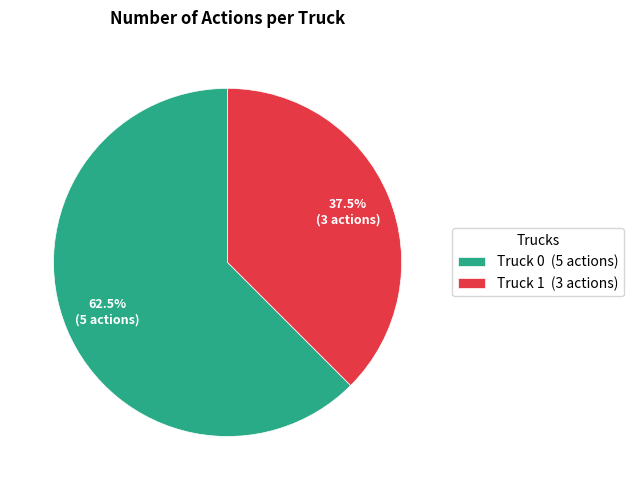

Which category has the biggest portion of the pie?

Truck 0